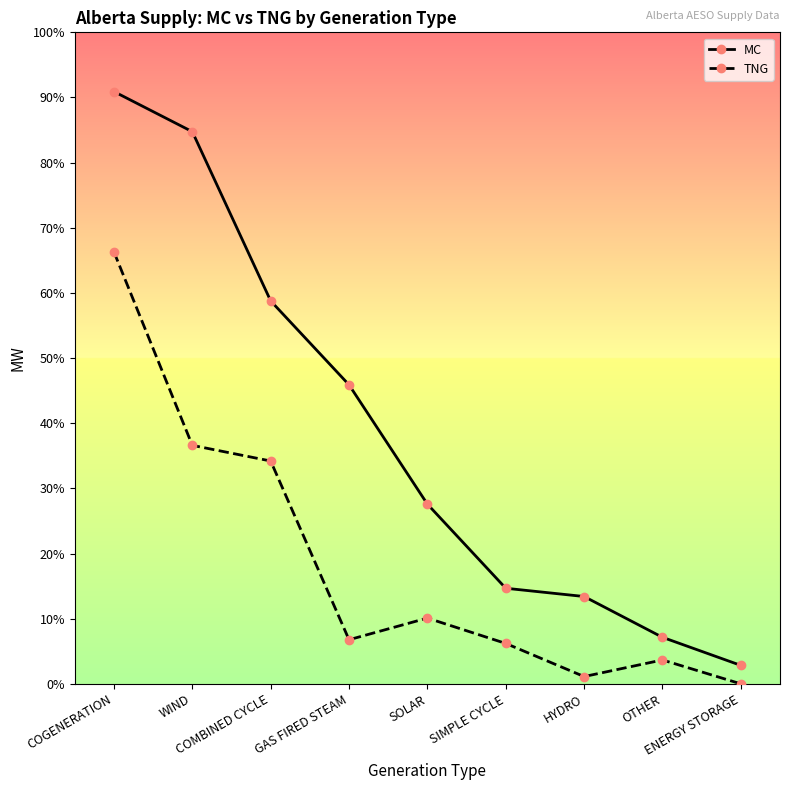

Reading left to right, what are all the values shown in this chart?

MC: 6097	5684	3942	3078	1850	984	899	479	190
TNG: 4446	2455	2294	454	677	416	75	246	0